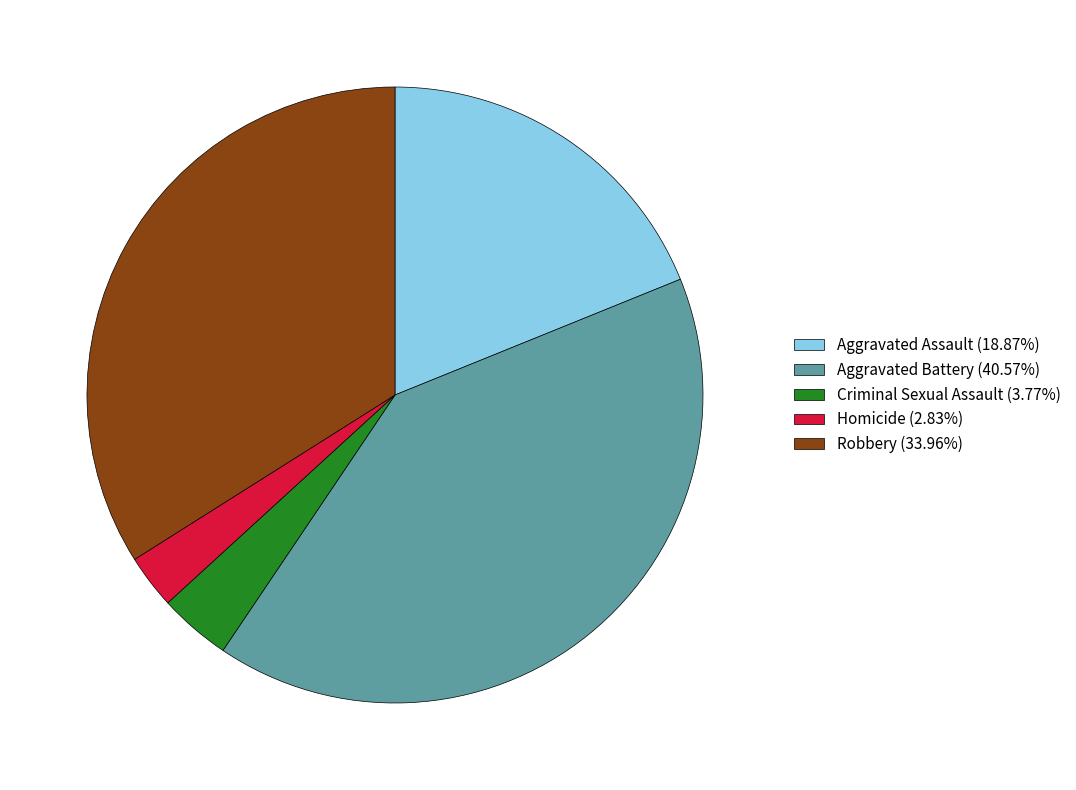

Is there a majority slice in this chart?

No